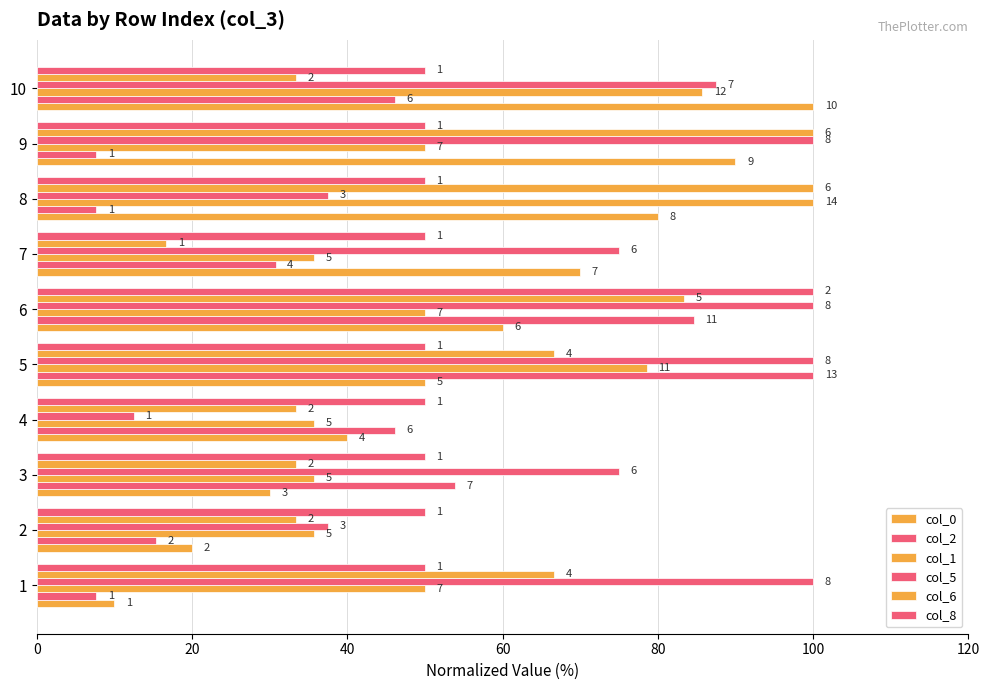

How many categories are shown in the chart?

10